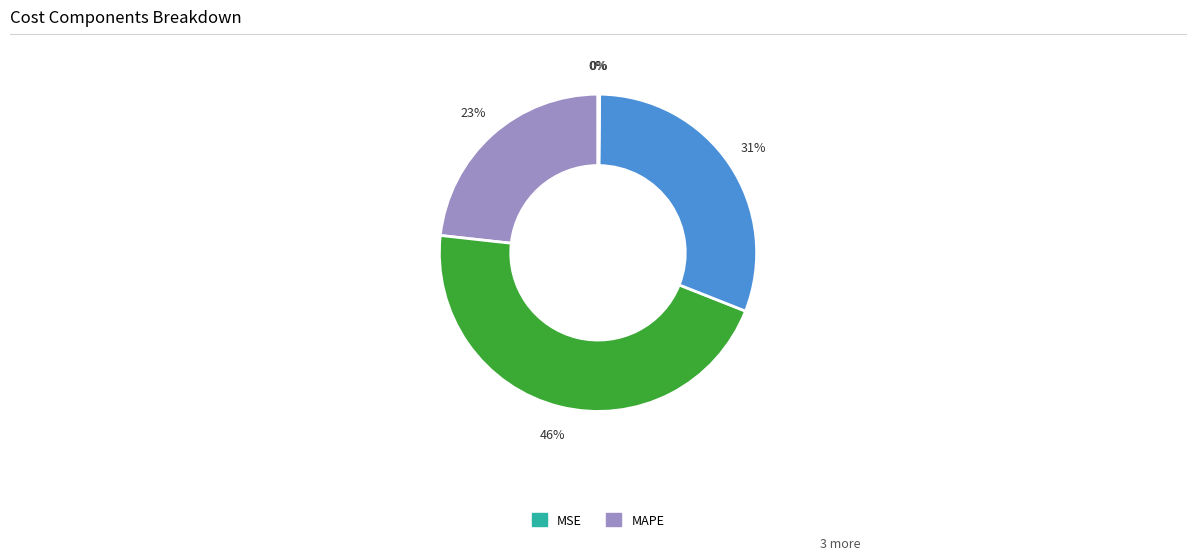

Is there a majority slice in this chart?

No